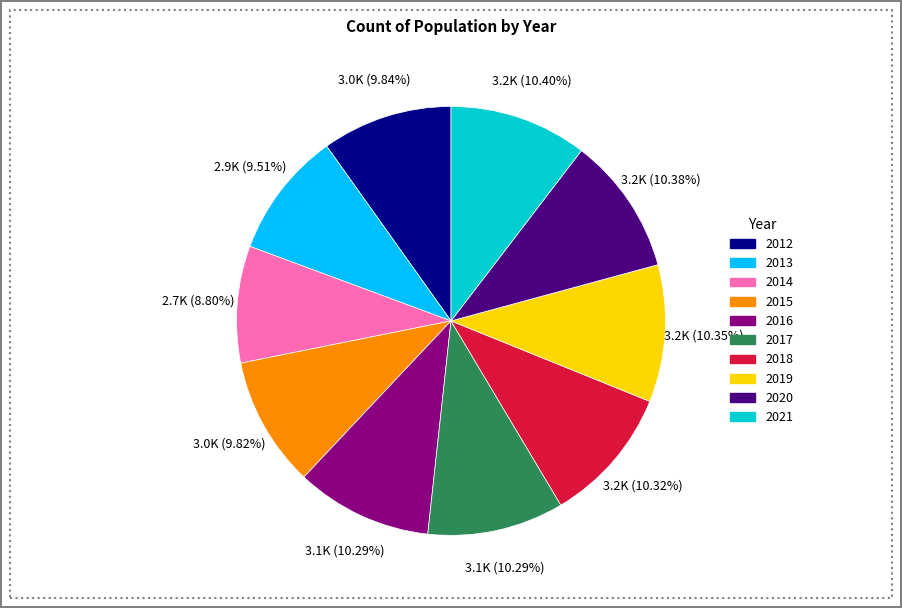

What percentage is the 2016 slice, to the nearest percent?

10%